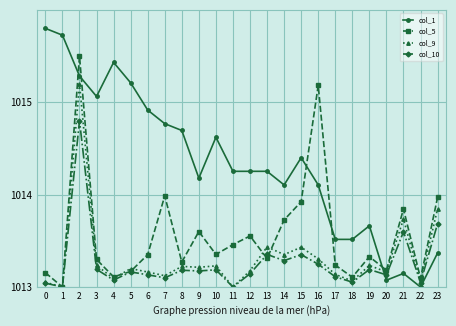

What is the sum of the col_1 values at 0 and 7?

2030.6